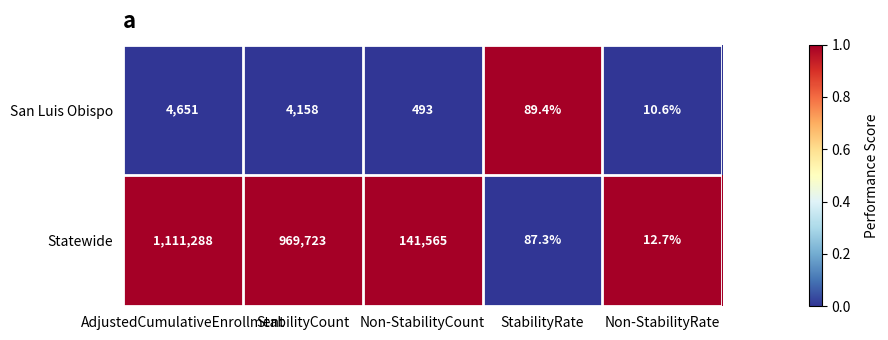

Which series has the largest total across all categories?

Statewide